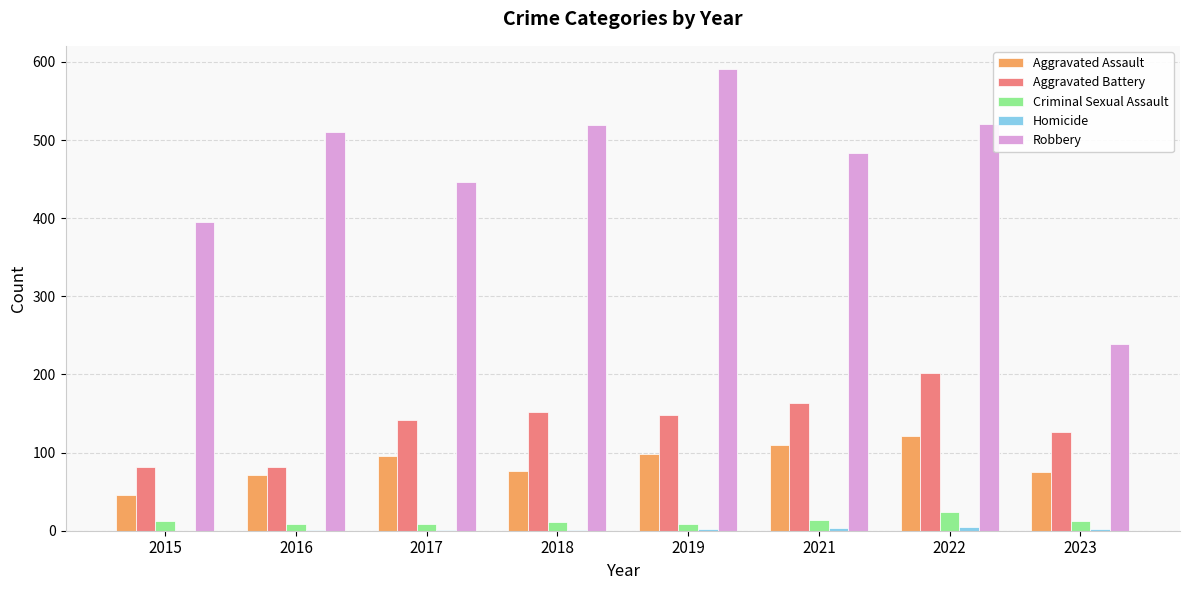

What is the maximum value shown in the chart?

591